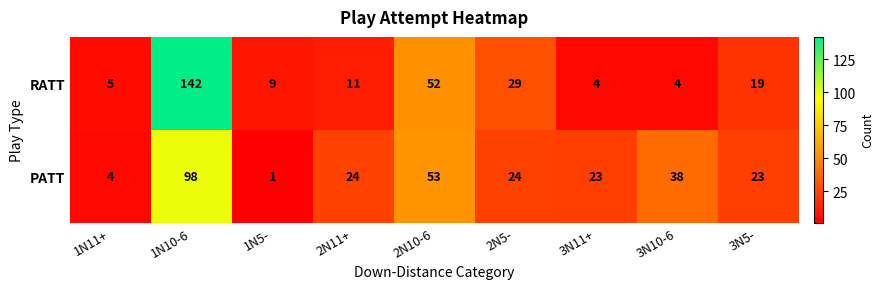

At how many categories does at least one series exceed 50?

2